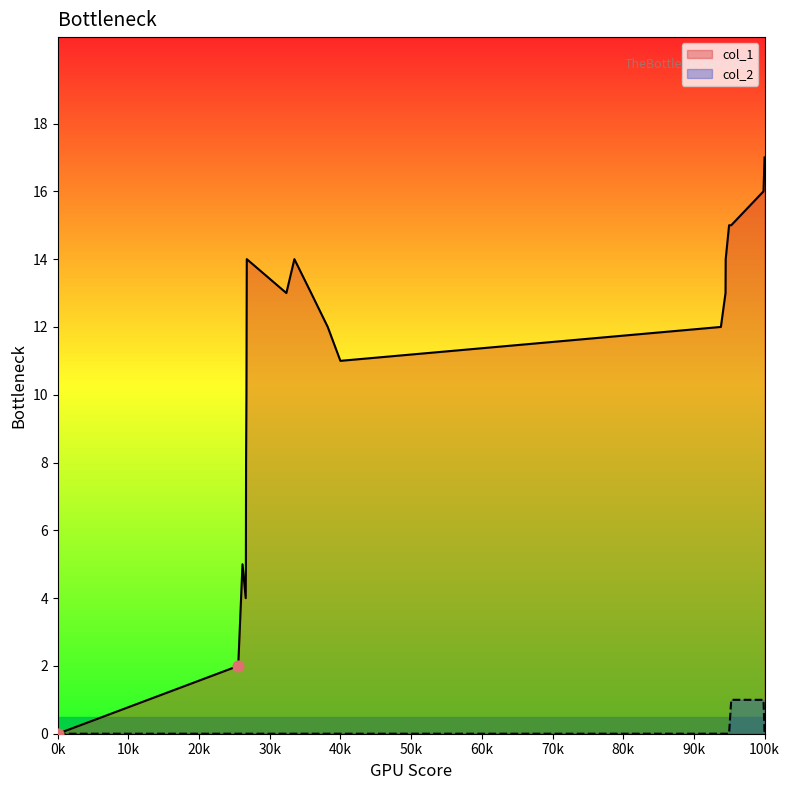

Which series has the largest total across all categories?

col_1